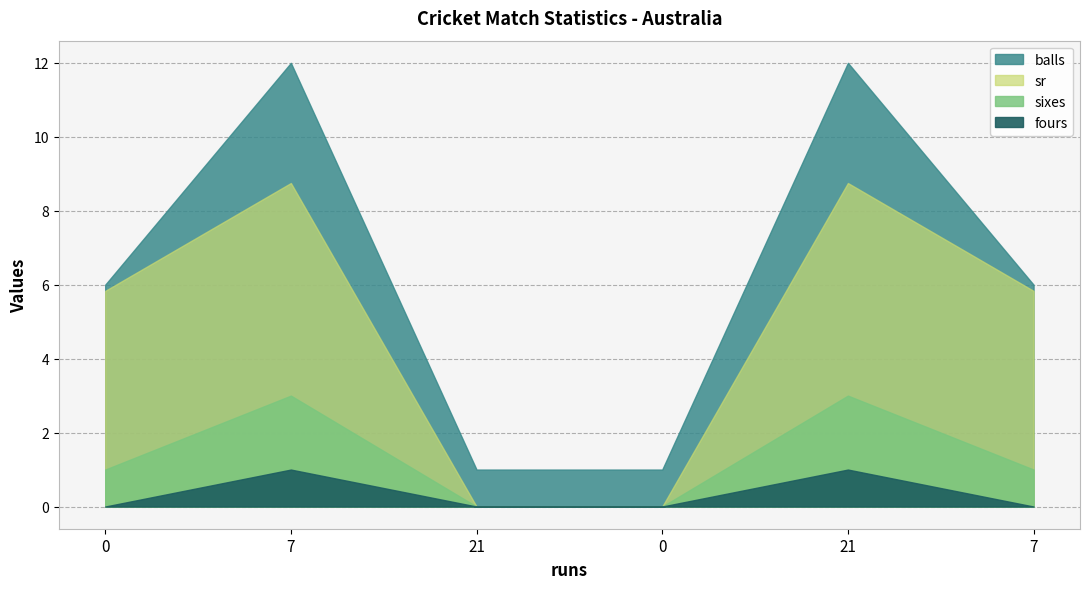

What is the sum of the balls values at 7 and 7?

18.0